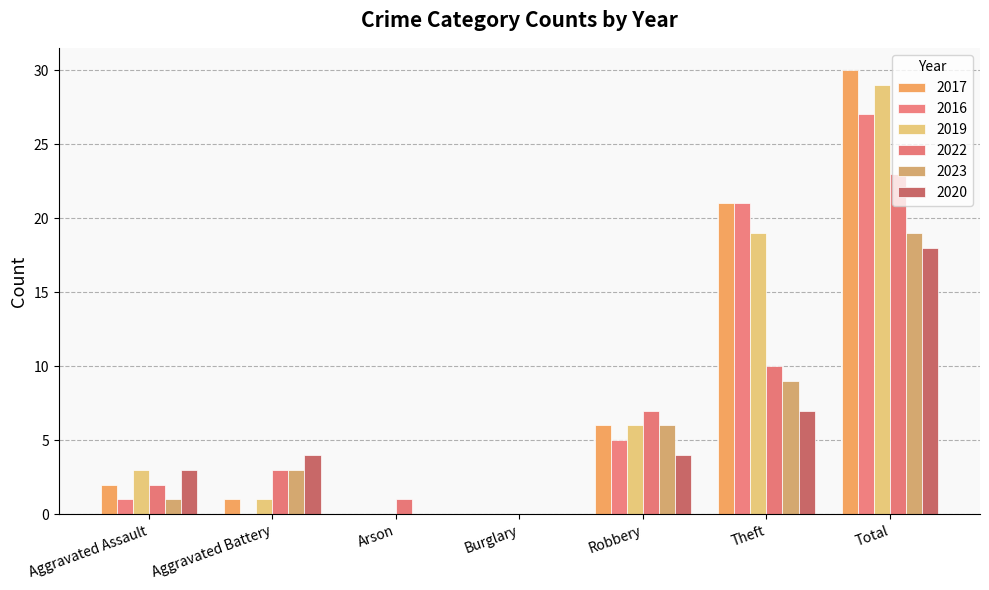

What is the sum of all 2019 values?

58